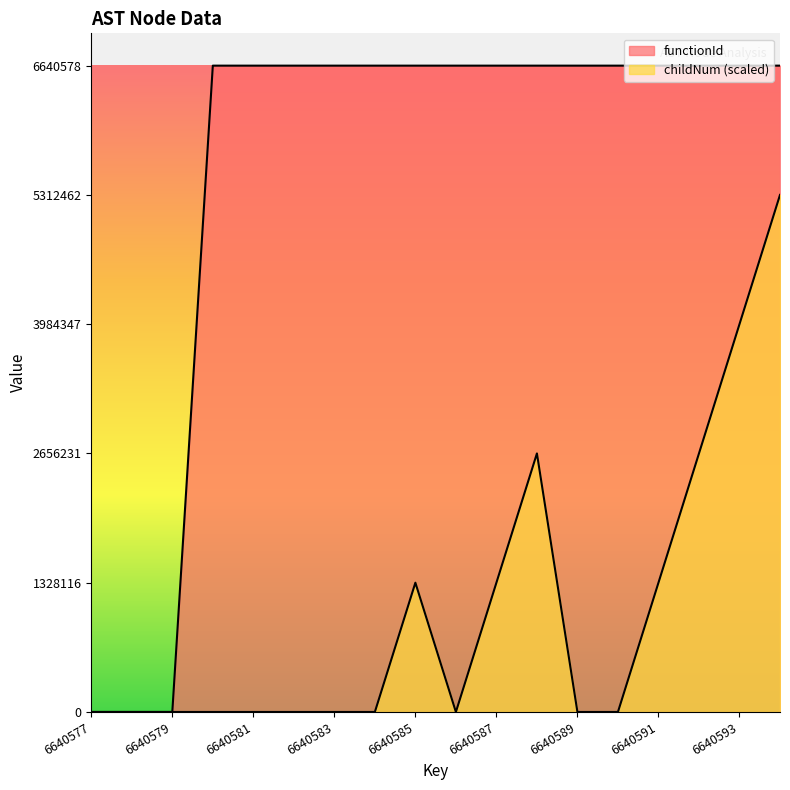

True or false: childNum has more than 2 interior local peaks.

False